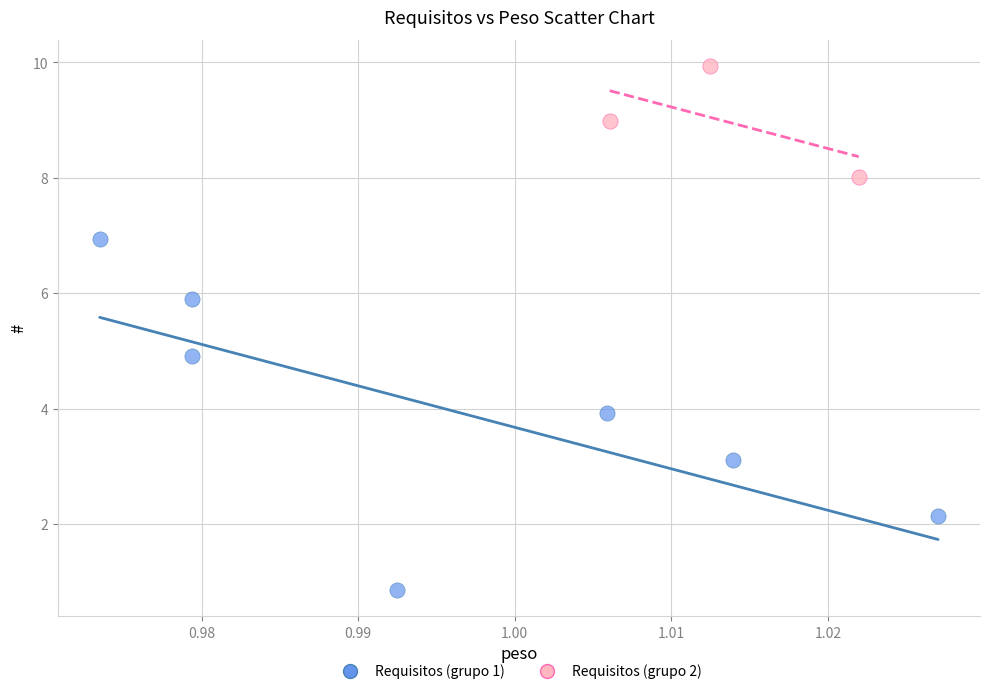

Which series contains the lowest Y value?

Requisitos (grupo 1)